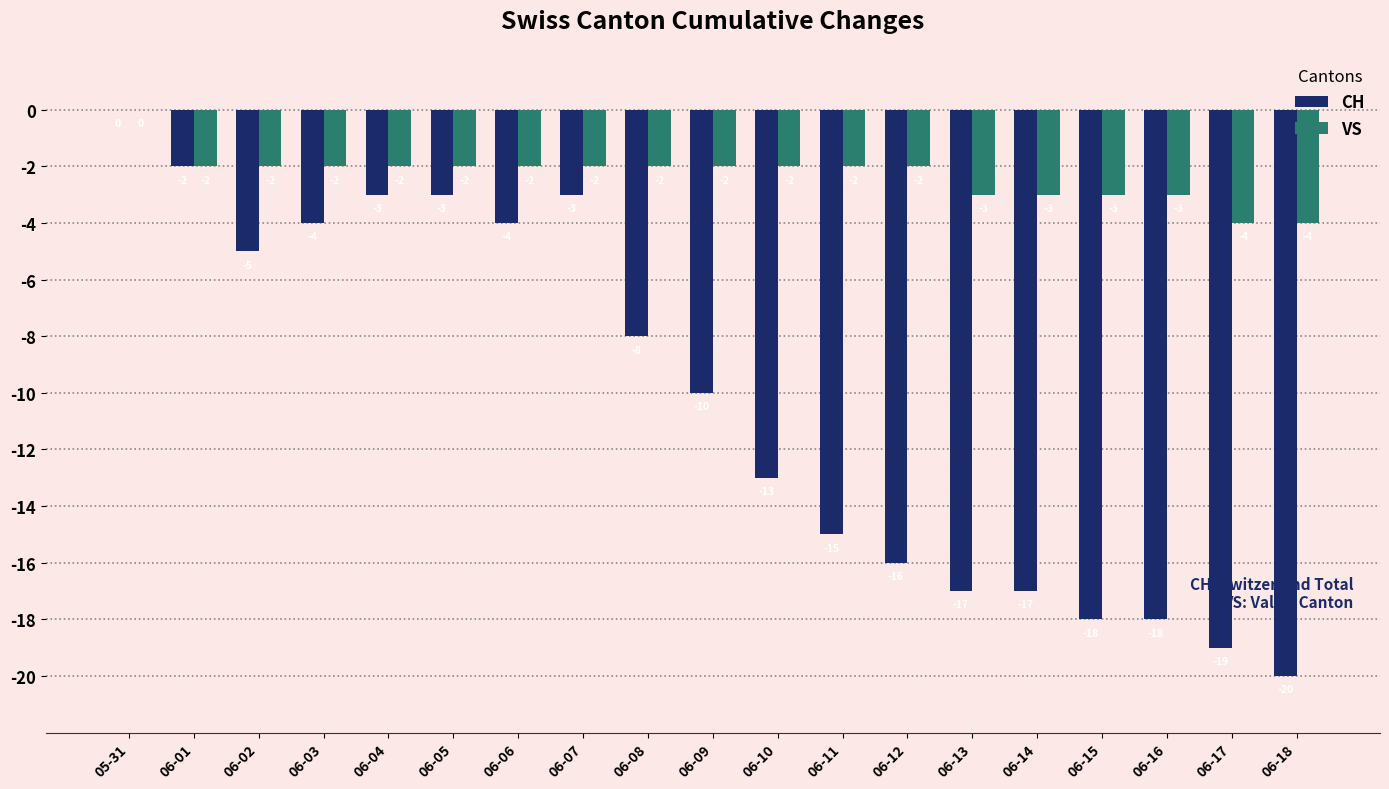

At which category does the chart reach its peak across all series?

05-31